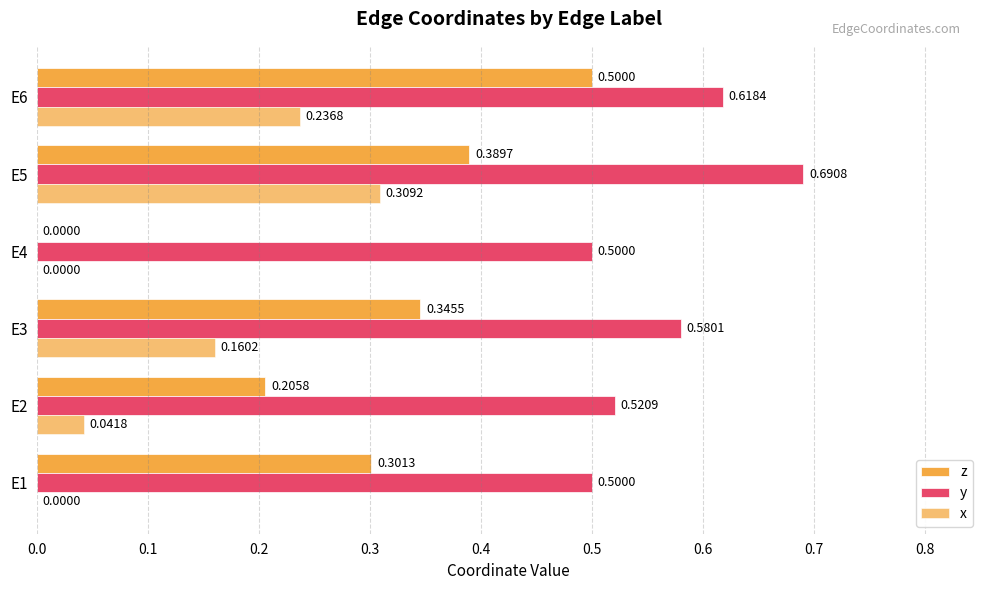

How many positive values does the x series have?

4